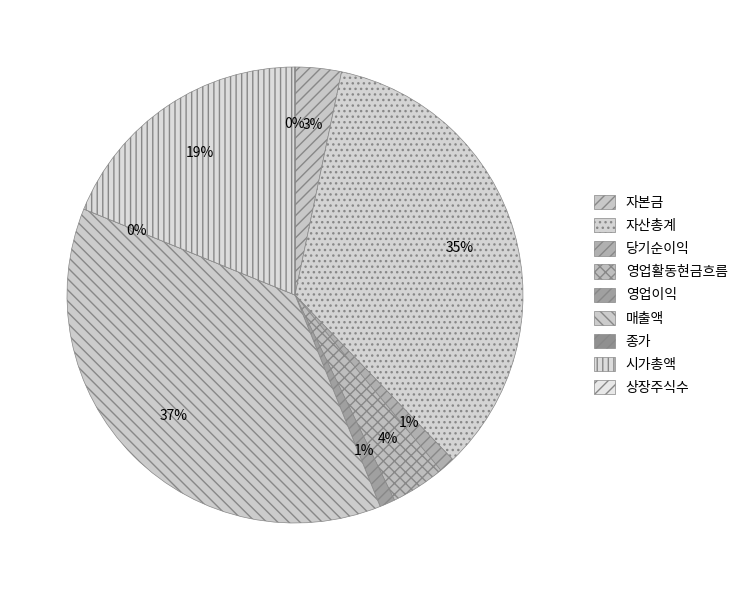

Is there any slice that represents more than half of the pie?

No